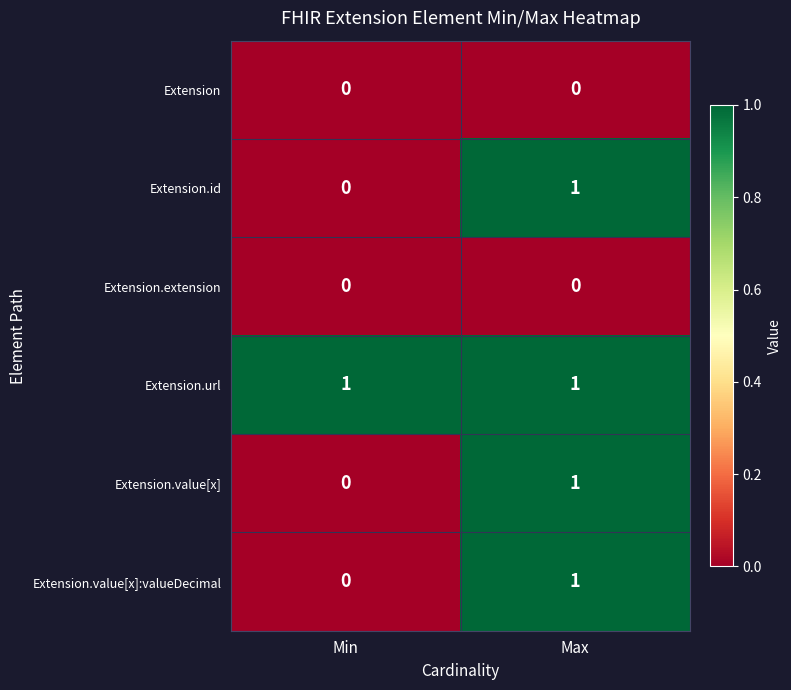

Where is Extension.value[x] nearest to the value 0?

Min